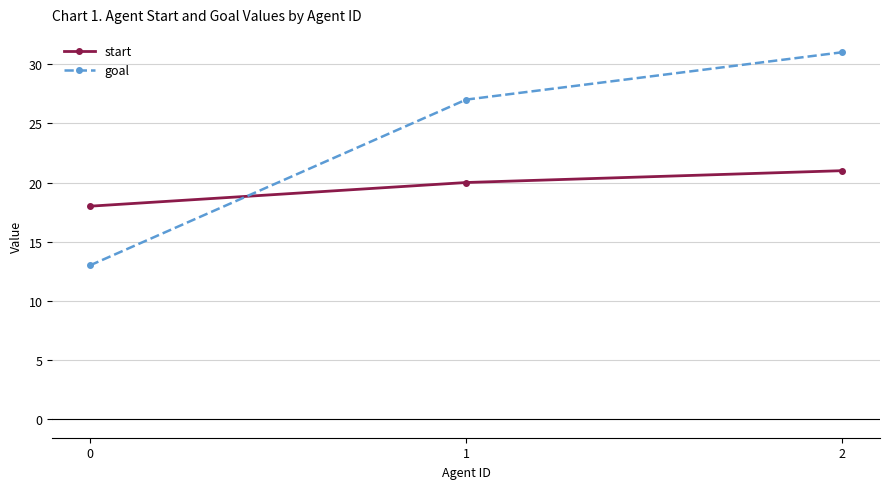

Read the goal value at 1.

27